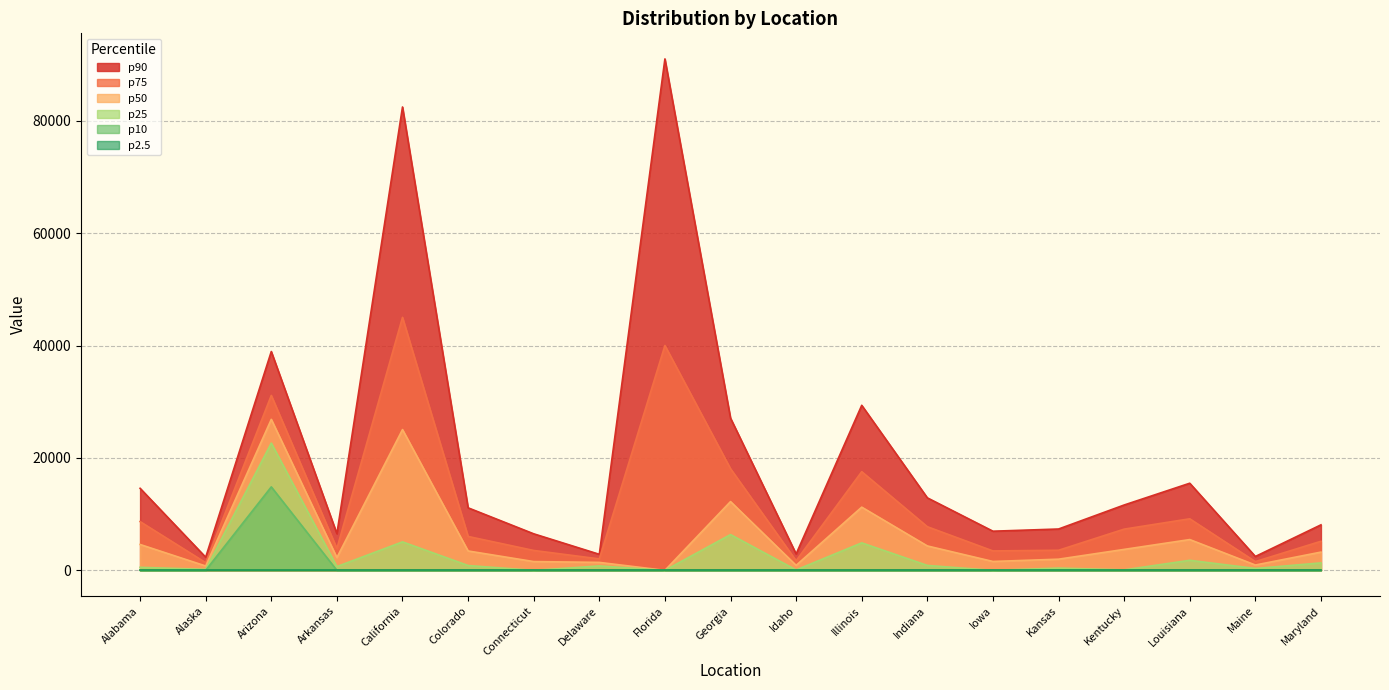

How many data points in p90 are above 11127?

10